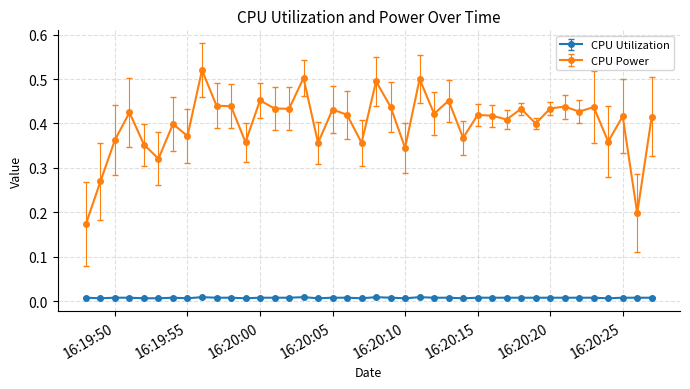

True or false: CPU Utilization has more than 1 interior local peaks.

True